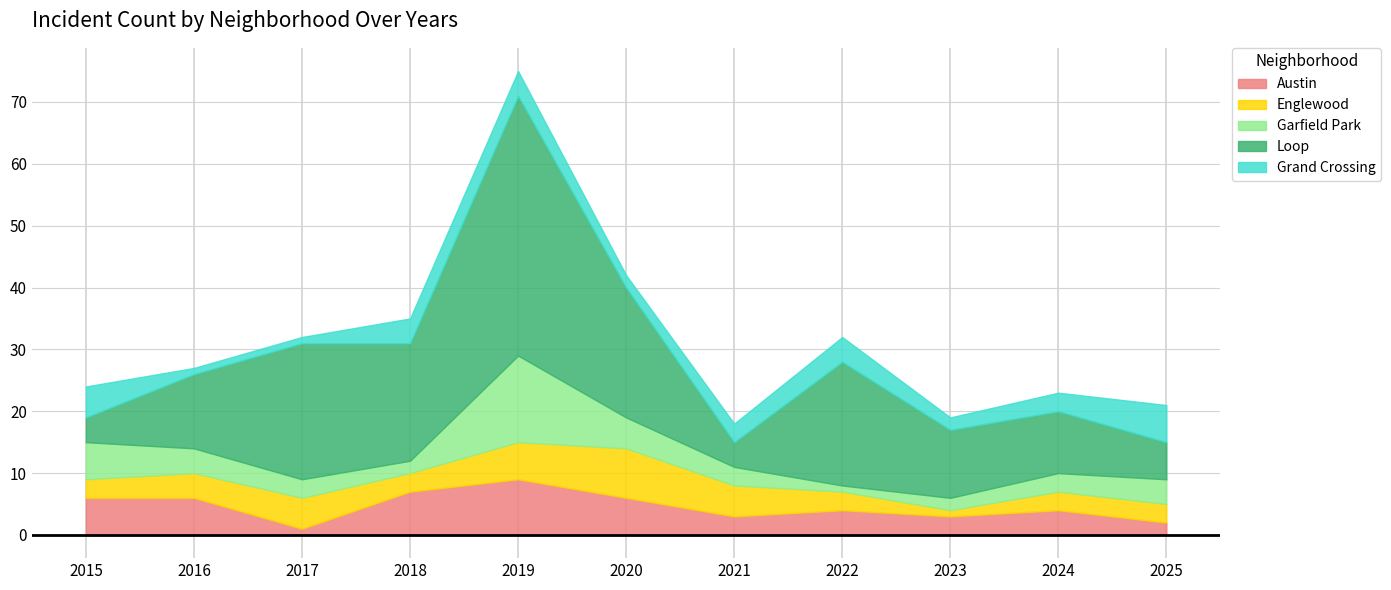

Which category has the highest value in the Garfield Park series?

2019